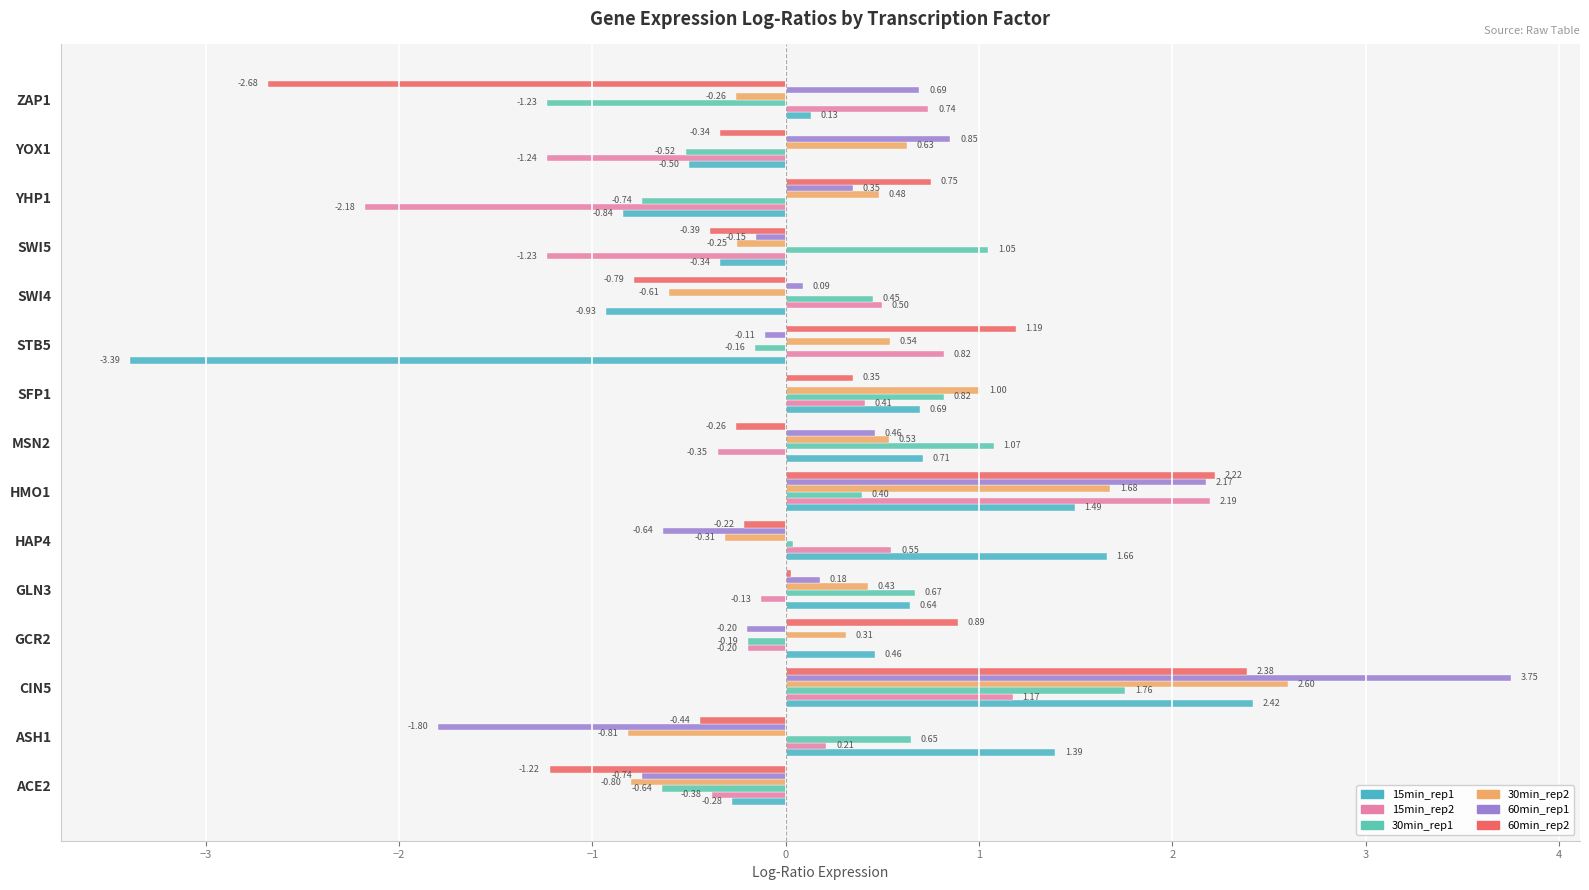

How many series are shown in this chart?

6